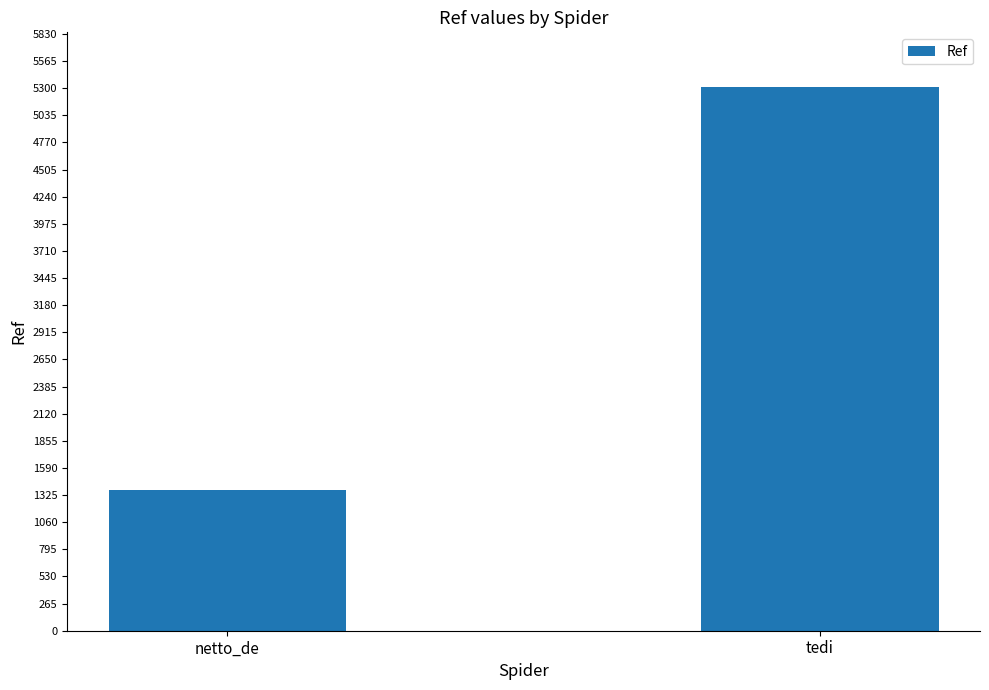

Rank the categories by value from highest to lowest.

tedi, netto_de